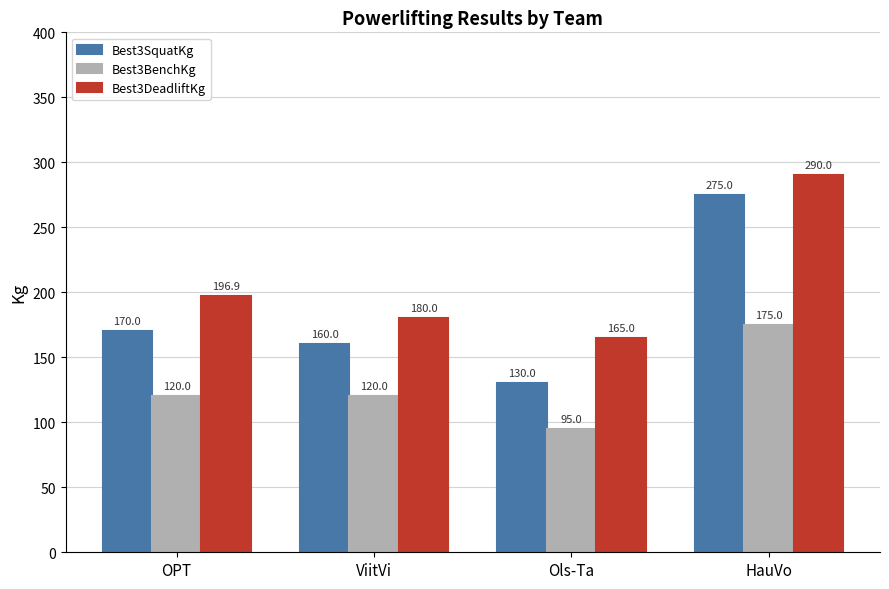

Count the number of categories in the chart.

4